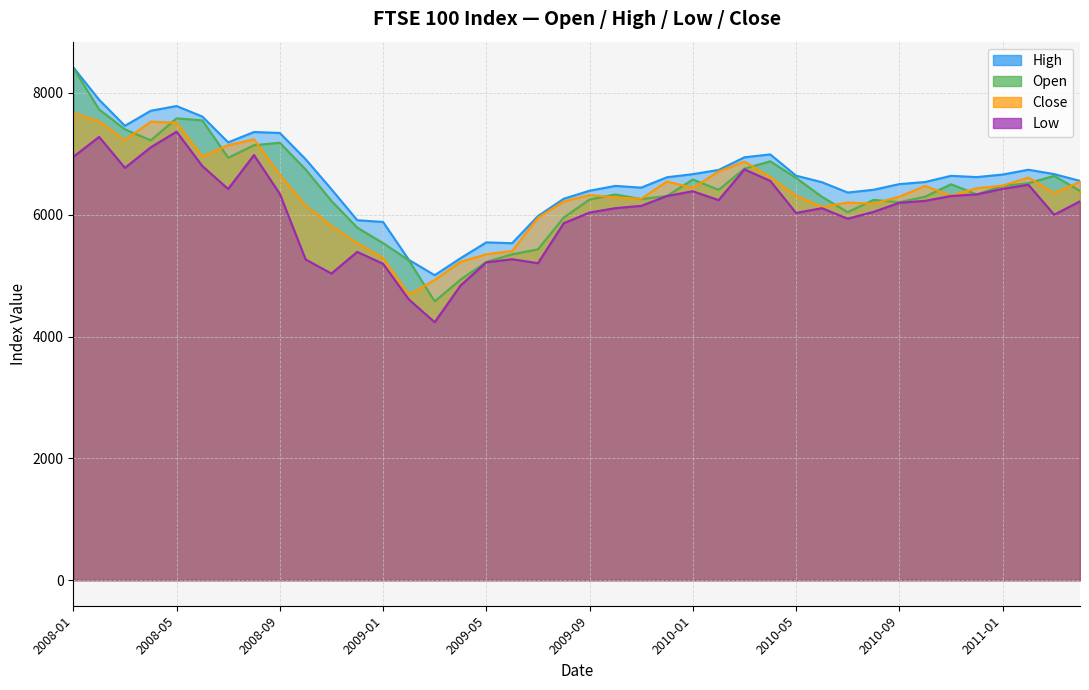

At which category is the sum across all series the highest?

2008-01